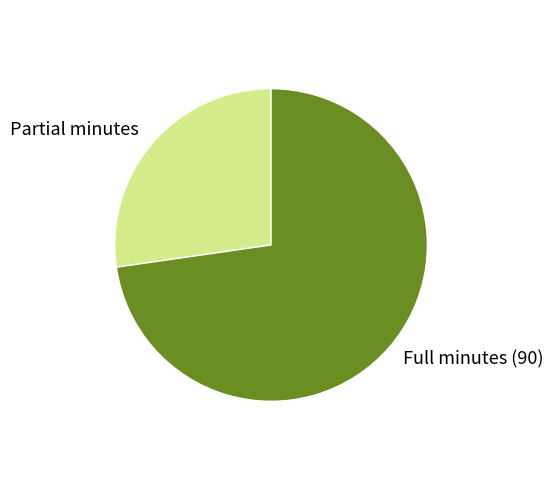

What is the ratio of the value at Partial minutes to the value at Full minutes (90)?

0.4